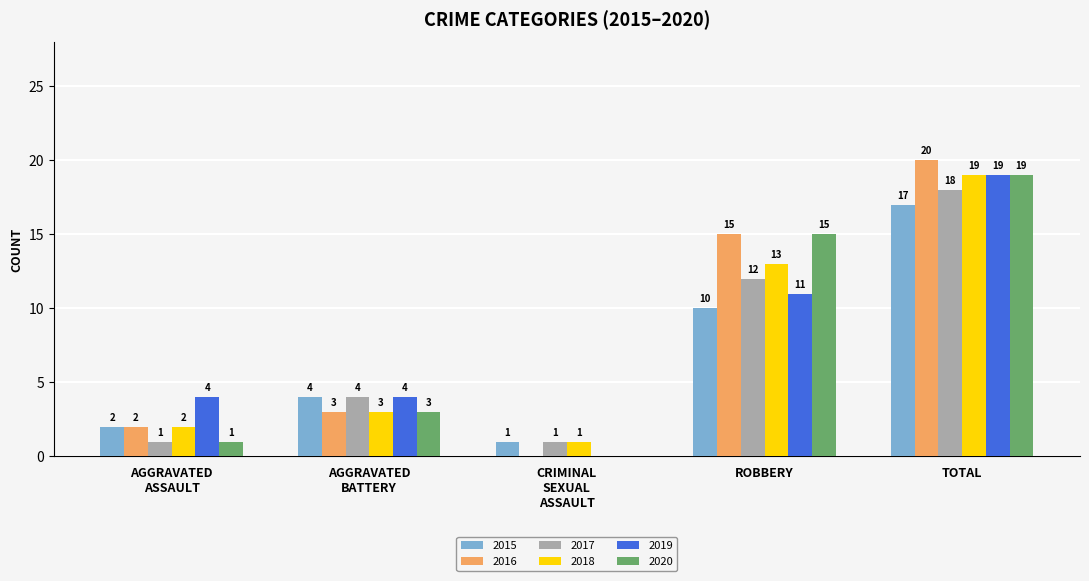

The 2020 series shows 19 at TOTAL. True or false?

True